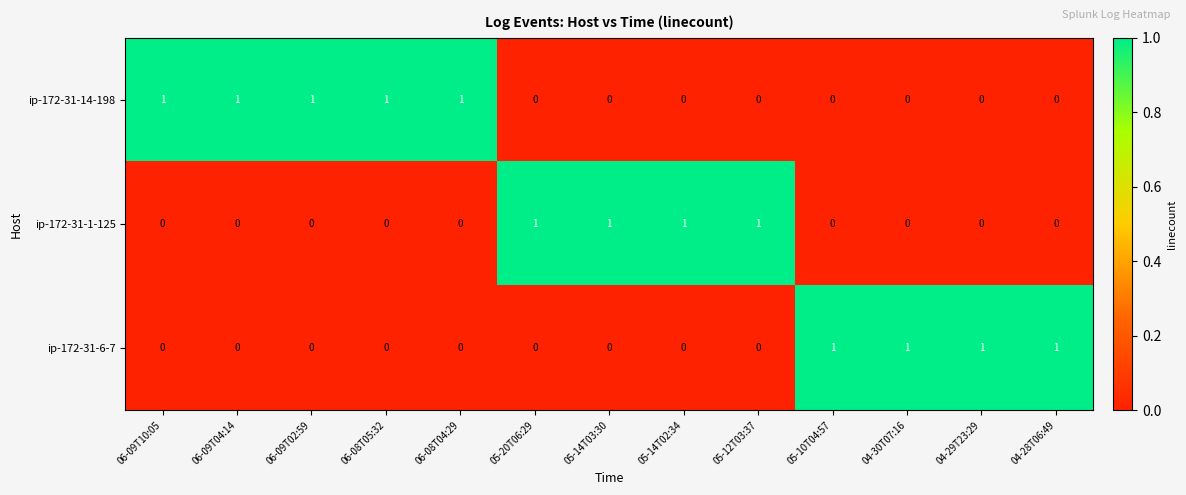

At how many categories does at least one series exceed 0?

13